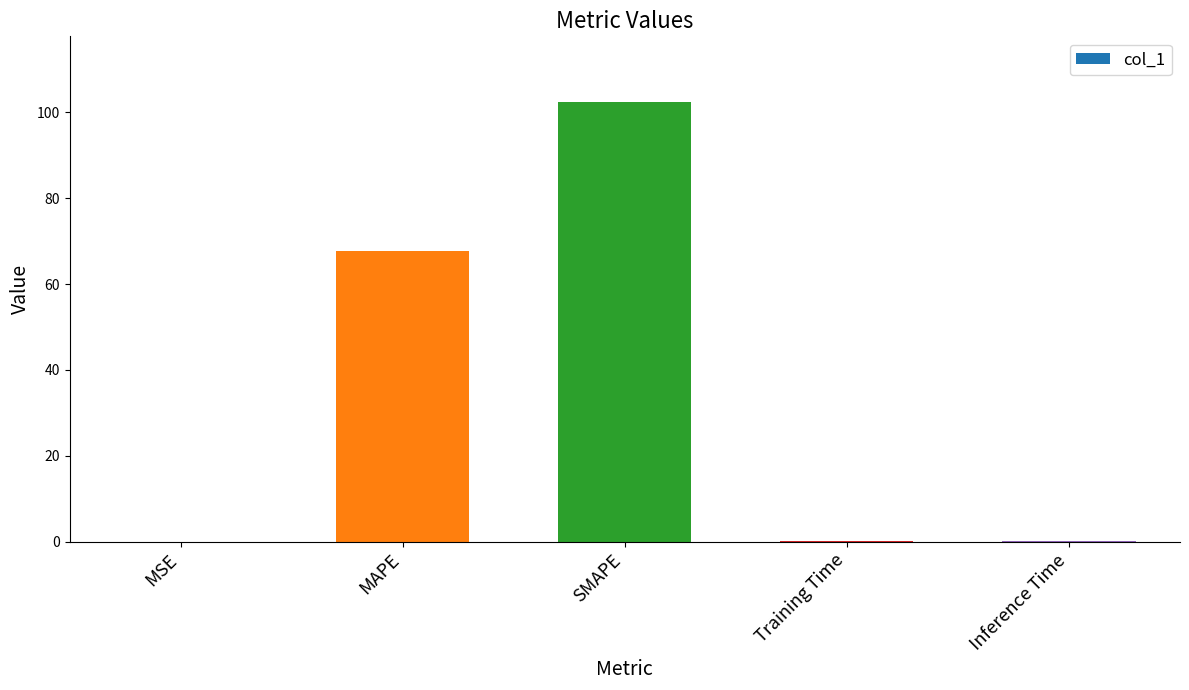

Between Training Time and SMAPE, which is larger?

SMAPE